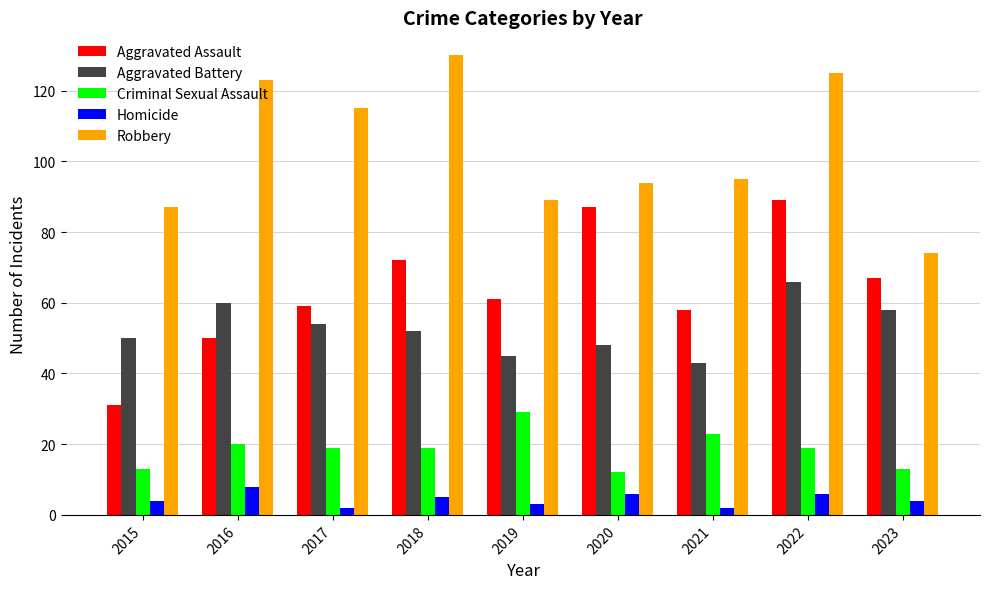

Reading right to left, what are all the values shown in this chart?

Aggravated Assault: 2023=67	2022=89	2021=58	2020=87	2019=61	2018=72	2017=59	2016=50	2015=31
Aggravated Battery: 2023=58	2022=66	2021=43	2020=48	2019=45	2018=52	2017=54	2016=60	2015=50
Criminal Sexual Assault: 2023=13	2022=19	2021=23	2020=12	2019=29	2018=19	2017=19	2016=20	2015=13
Homicide: 2023=4	2022=6	2021=2	2020=6	2019=3	2018=5	2017=2	2016=8	2015=4
Robbery: 2023=74	2022=125	2021=95	2020=94	2019=89	2018=130	2017=115	2016=123	2015=87